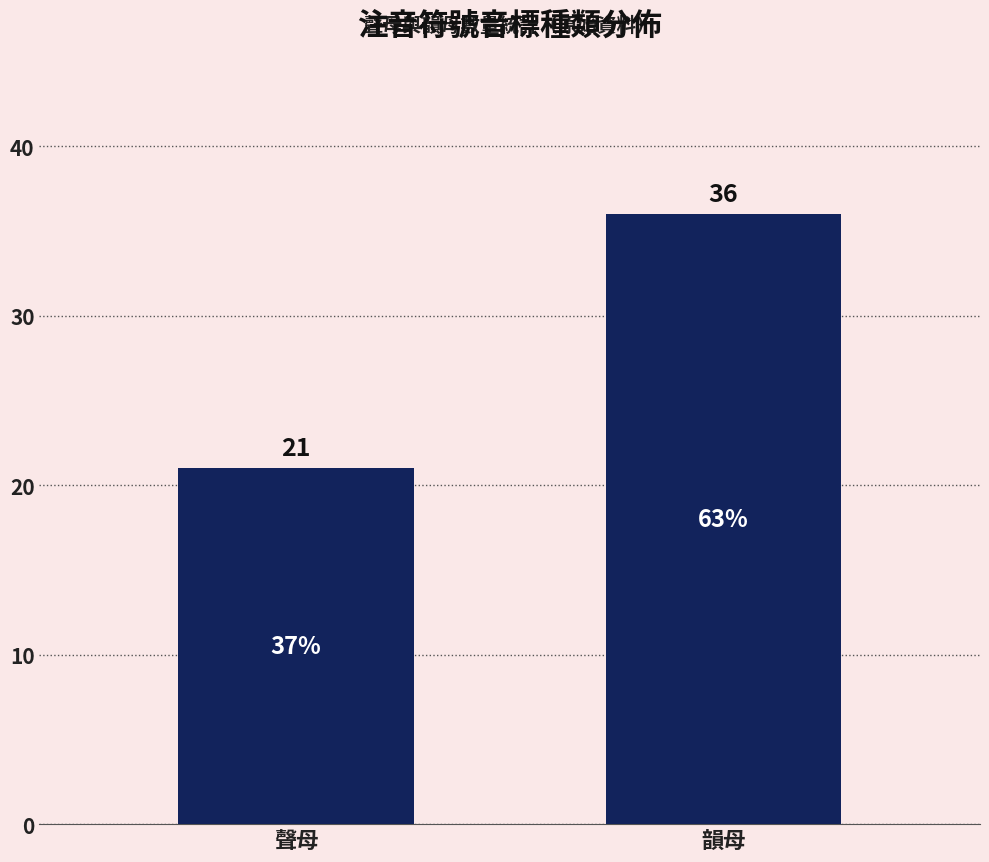

Between 韻母 and 聲母, which is larger?

韻母